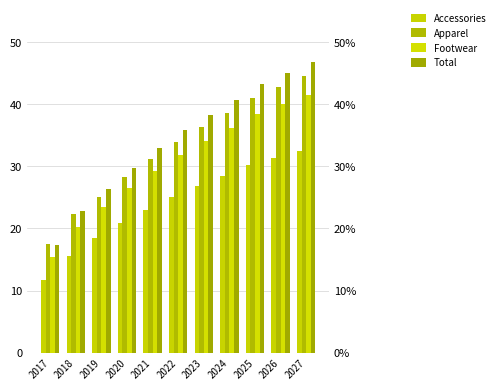

Is the value of Apparel at 2027 greater than the value of Footwear at 2022?

Yes